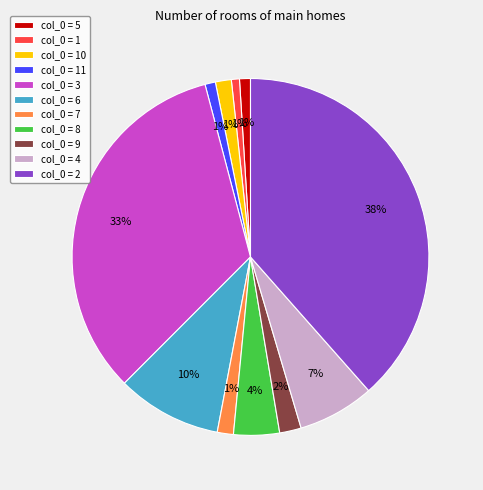

The col_0 = 6 slice represents 10% of the pie. True or false?

True